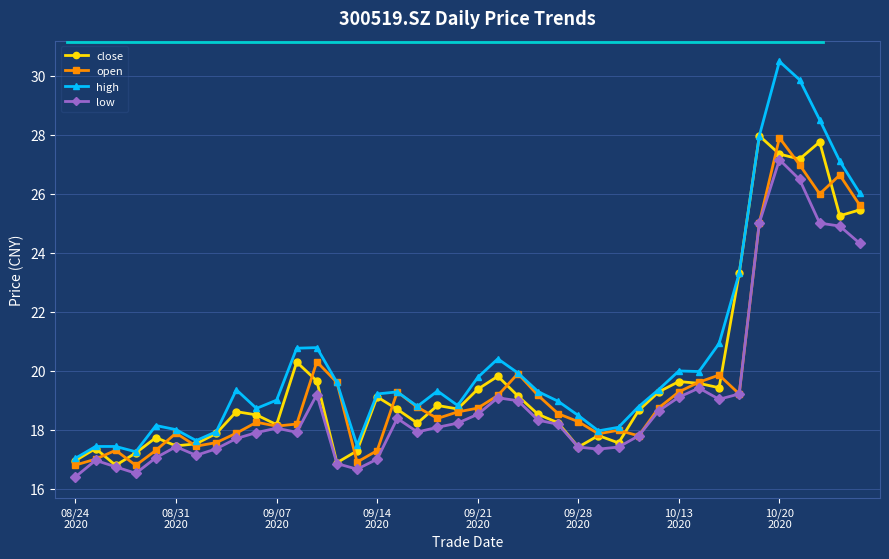

Which series has the largest range (max minus min)?

high